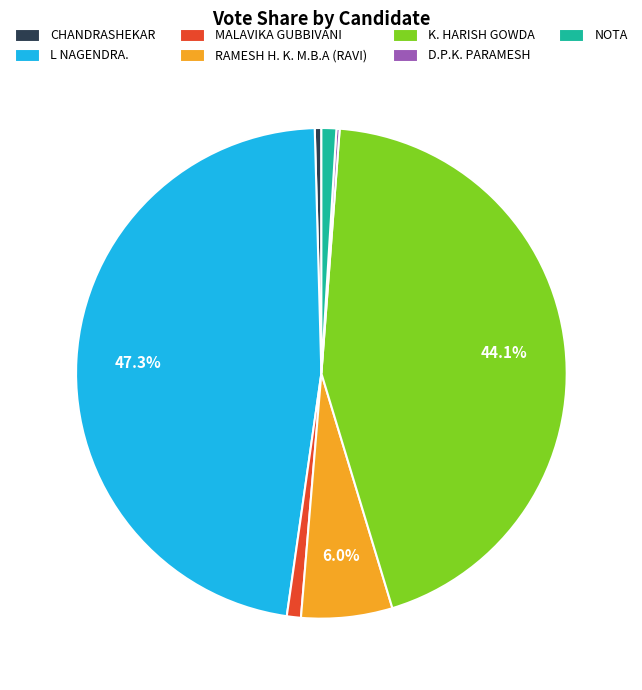

The L NAGENDRA. slice represents 47% of the pie. True or false?

True